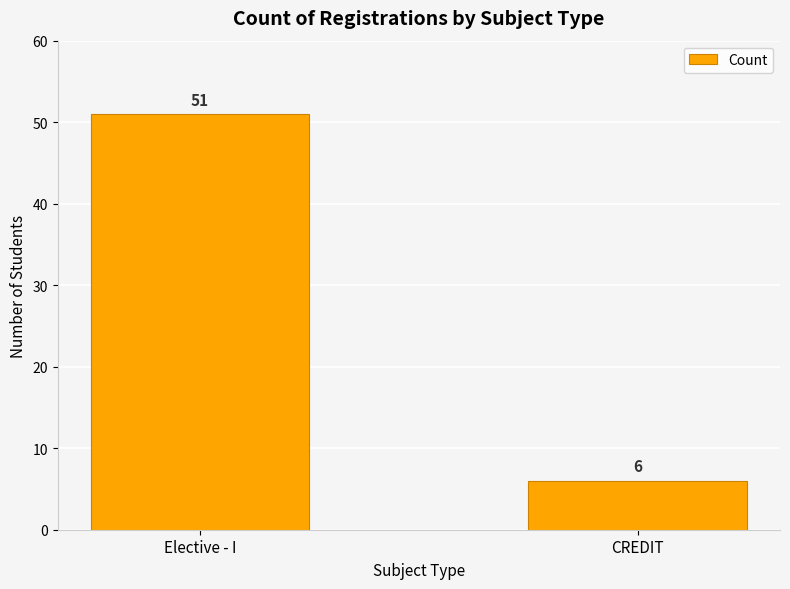

Rank the categories by value from highest to lowest.

Elective - I, CREDIT